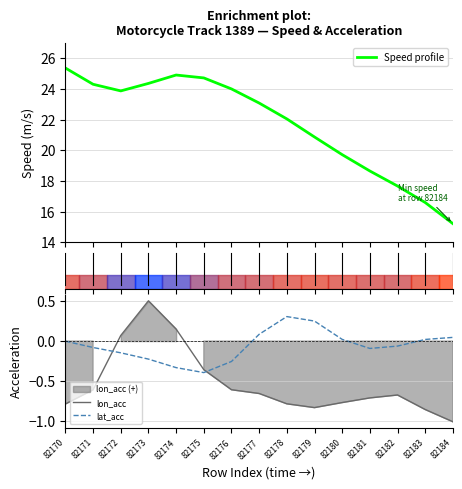

What is the difference between the maximum and second lowest values in the Speed profile series?

8.8